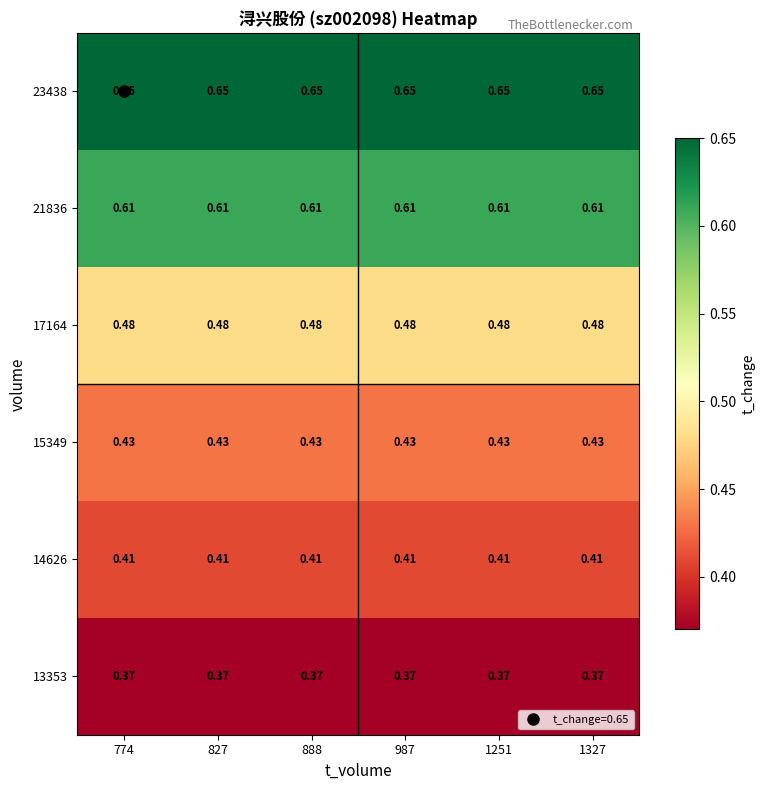

Is the value of 13353 at 987 greater than the value of 23438 at 987?

No